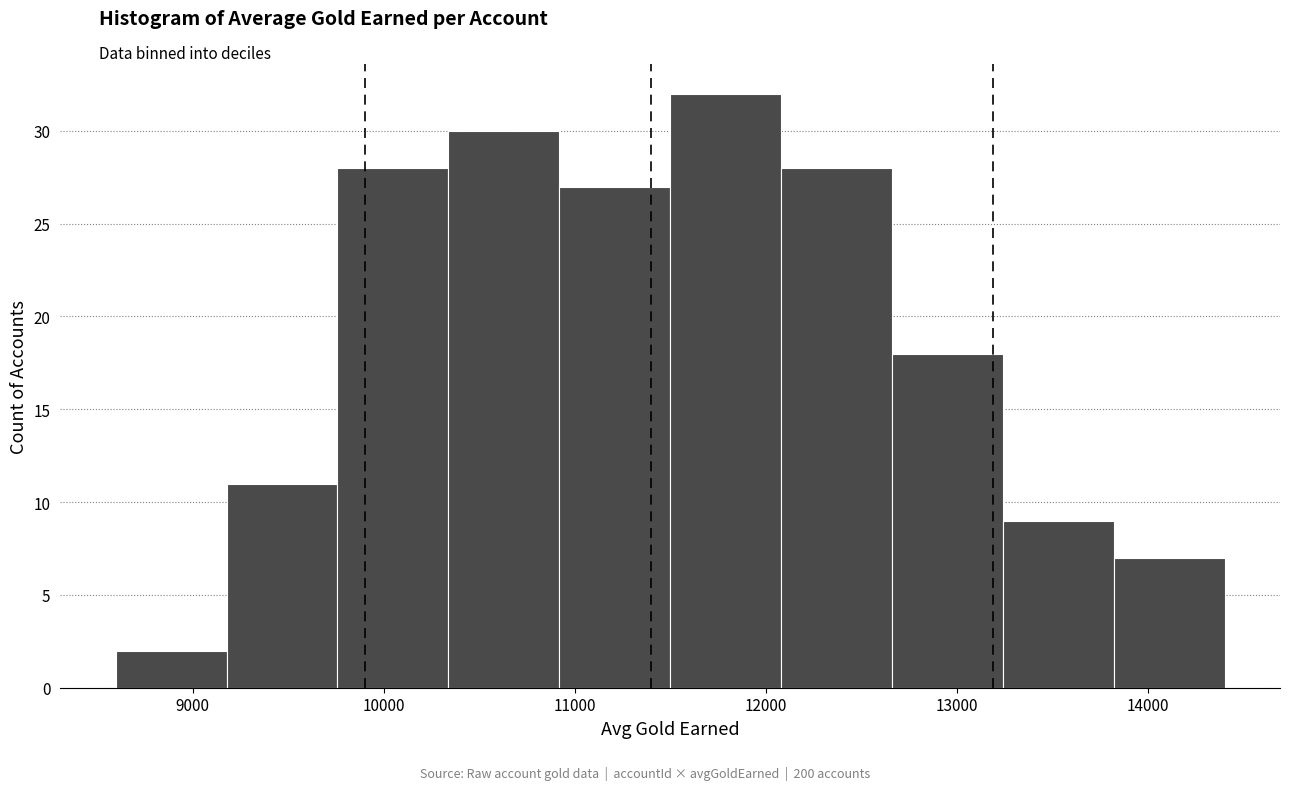

Reading left to right, list every bar in this chart as the range it spans on the x-axis followed by its height. Neither the bar edges nor the heights are printed on the chart, so give them approximately, as read against the axes.

8600 to 9200: 2
9200 to 9800: 11
9800 to 10300: 28
10300 to 10900: 30
10900 to 11500: 27
11500 to 12100: 32
12100 to 12700: 28
12700 to 13200: 18
13200 to 13800: 9
13800 to 14400: 7